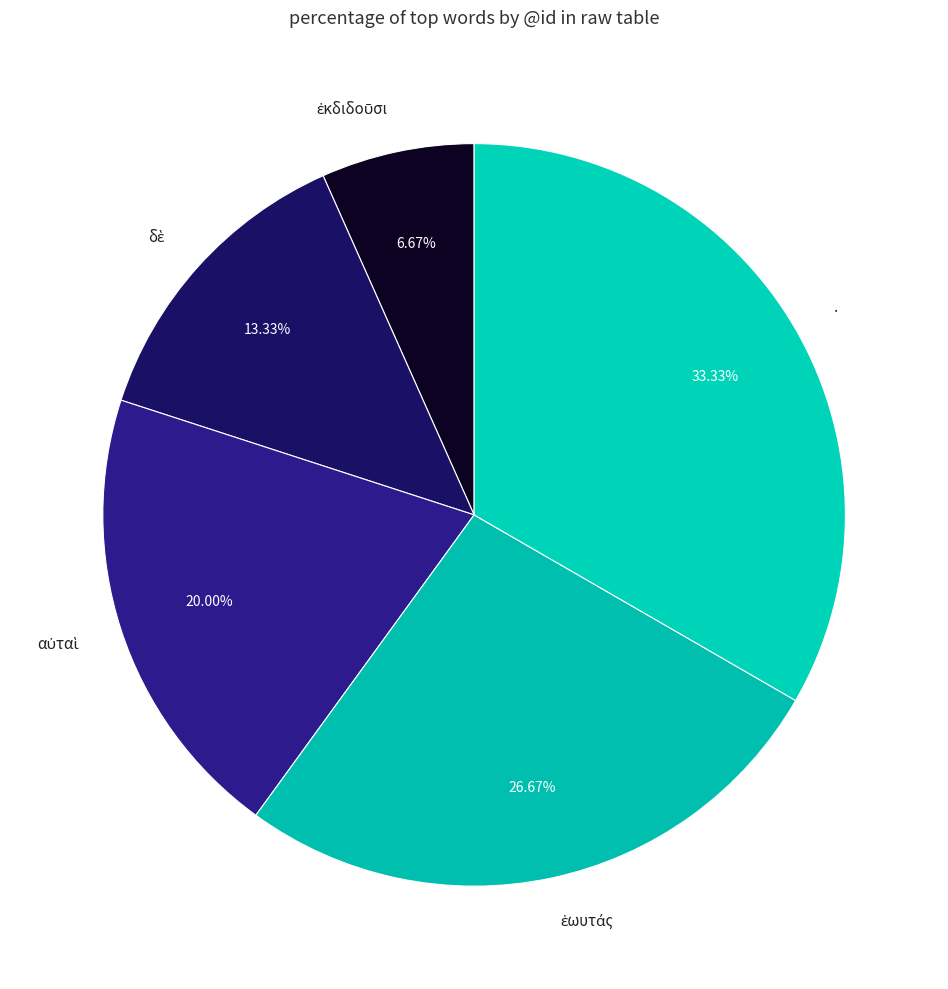

How many segments does this pie chart have?

5